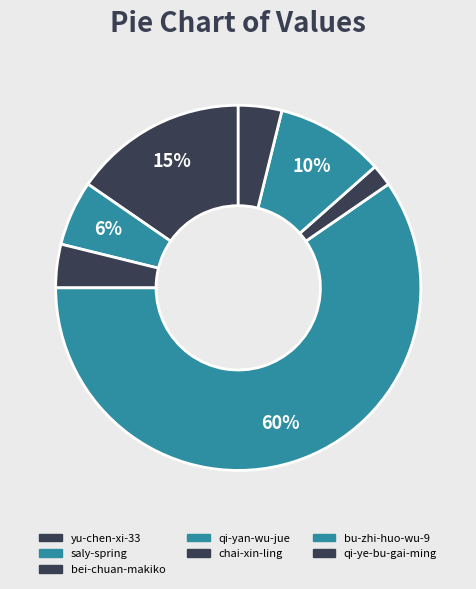

Which has a higher value, chai-xin-ling or qi-yan-wu-jue?

qi-yan-wu-jue